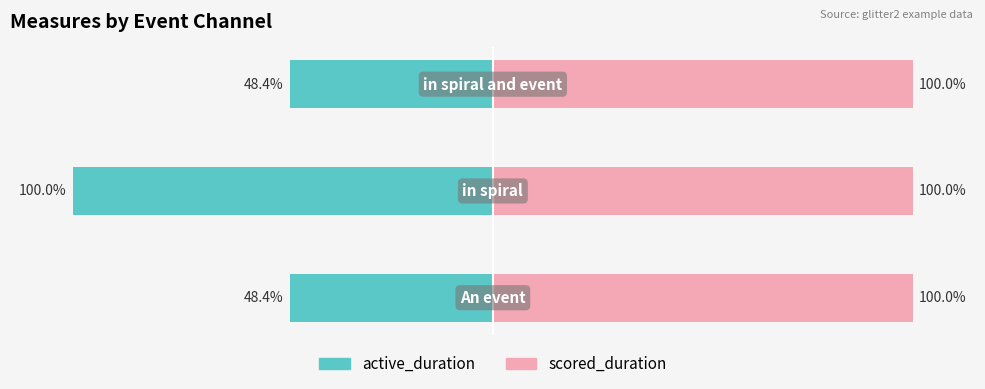

At how many categories does at least one series exceed -19?

3